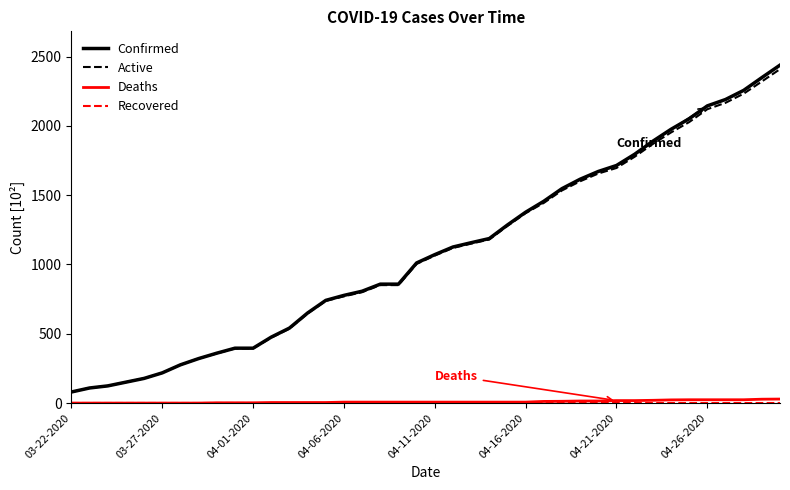

How many lines are shown in the chart?

4